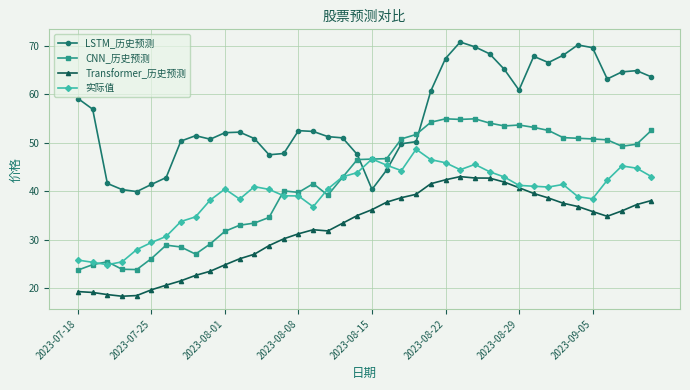

Does the chart have visible grid lines?

Yes